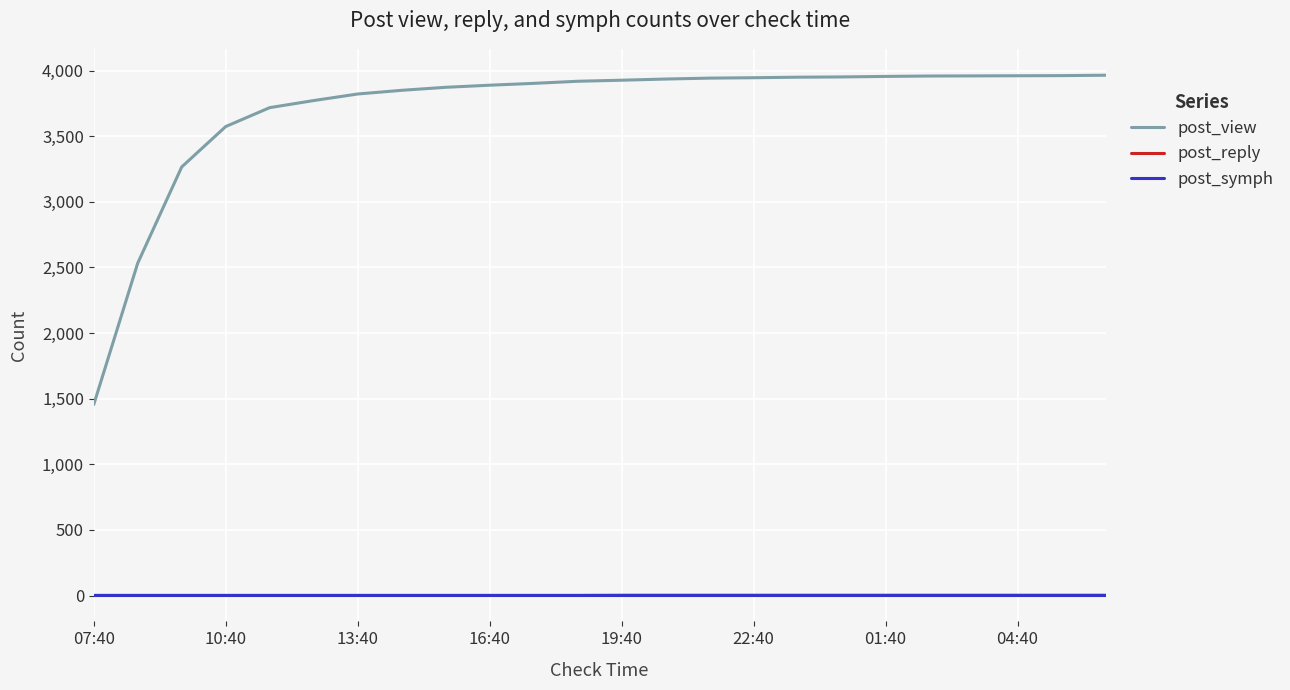

True or false: post_symph and post_view intersect in this chart.

False